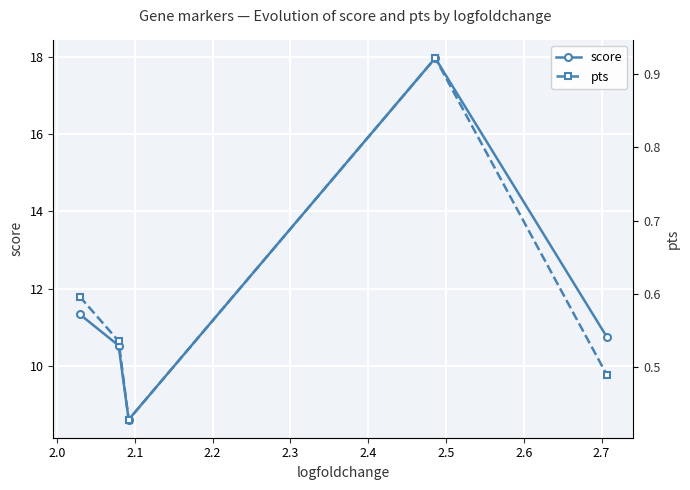

What is the value of the score point at the 1st from the left?

11.3